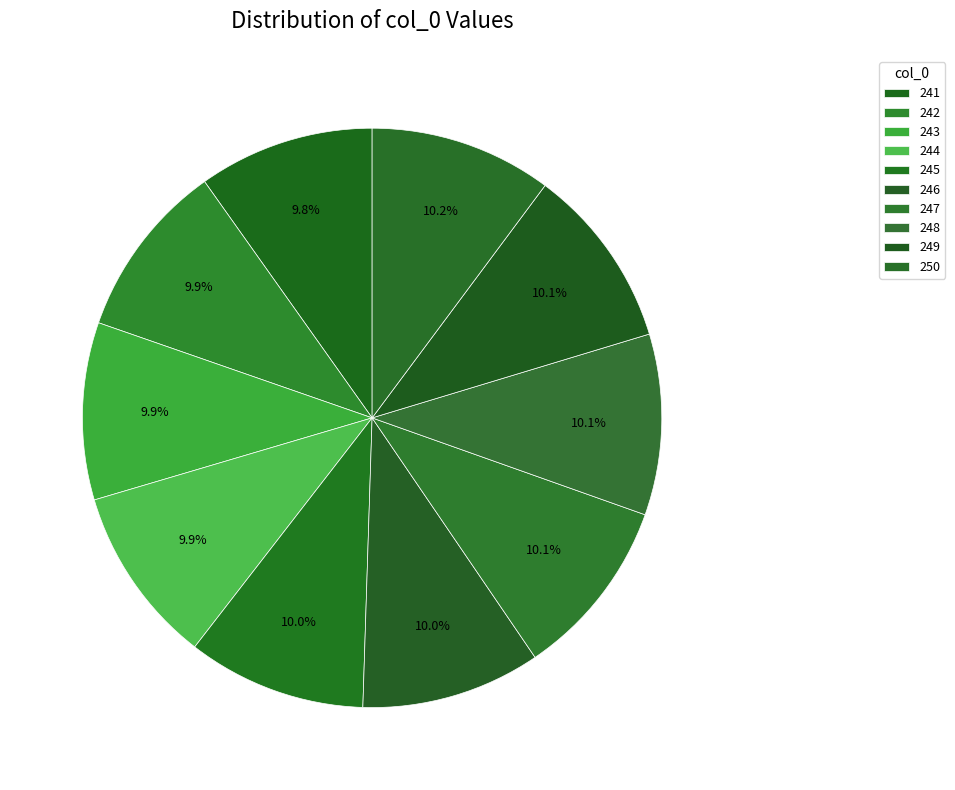

Is the sum of 249 and 246 greater than half?

No